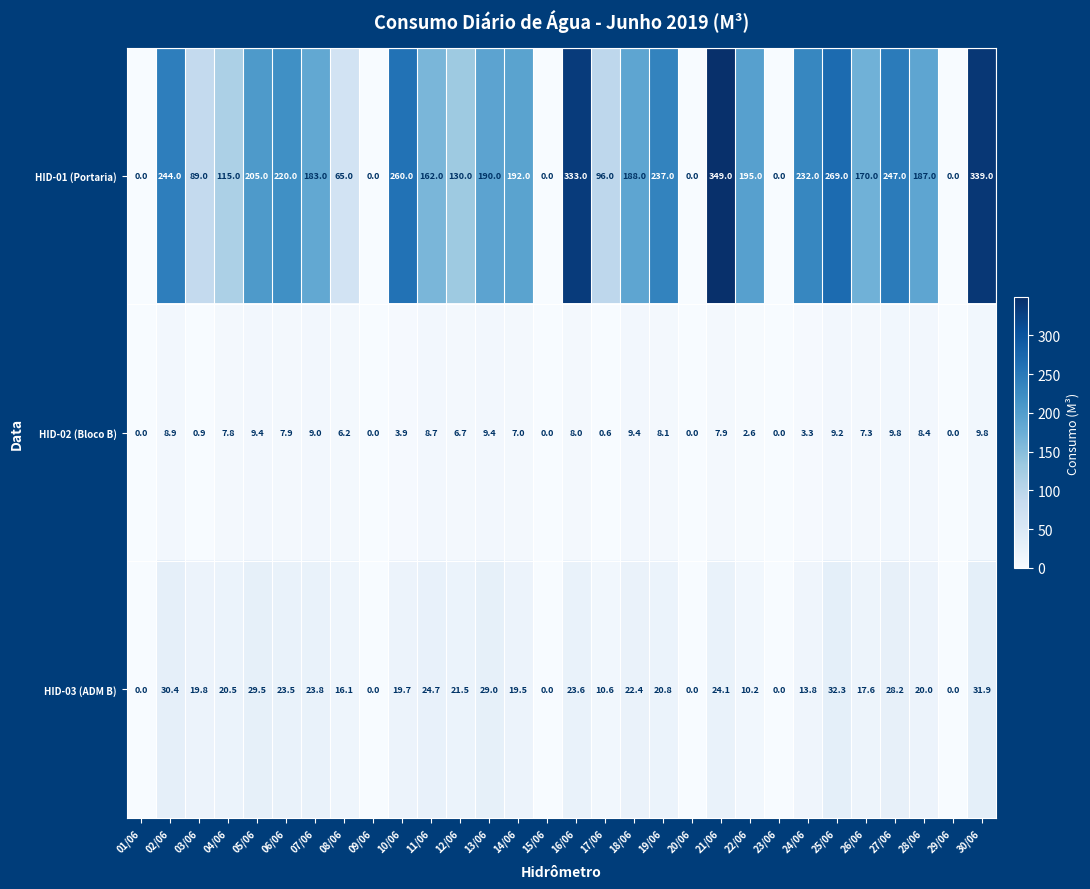

What is the difference between the highest and lowest values at 16/06?

325.0